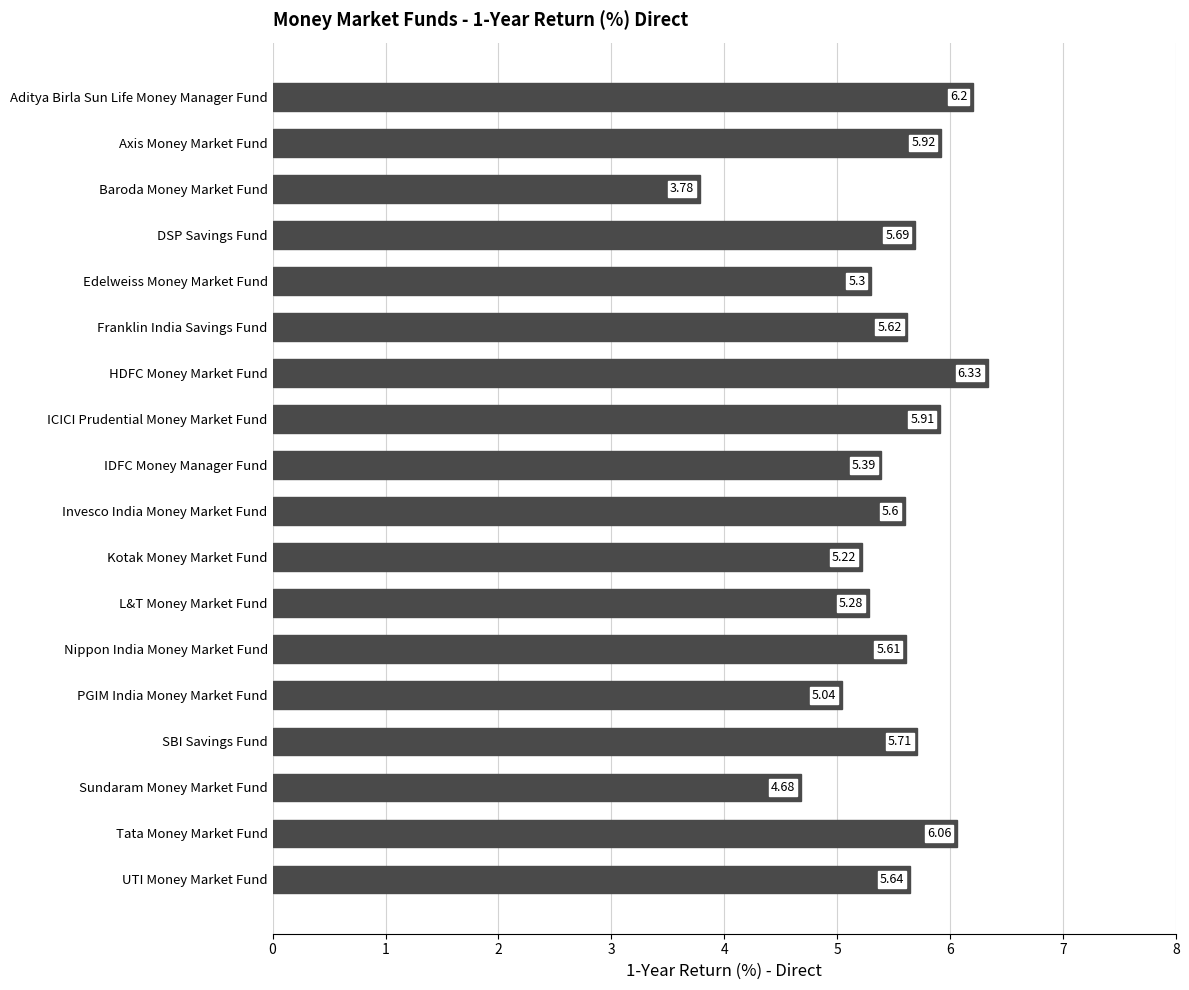

Between Kotak Money Market Fund and IDFC Money Manager Fund, which is larger?

IDFC Money Manager Fund